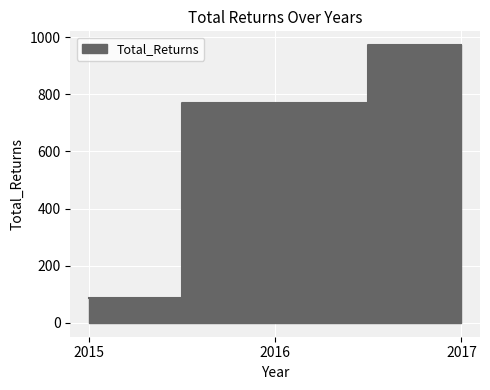

The chart shows a value of 86 at 2015. True or false?

True